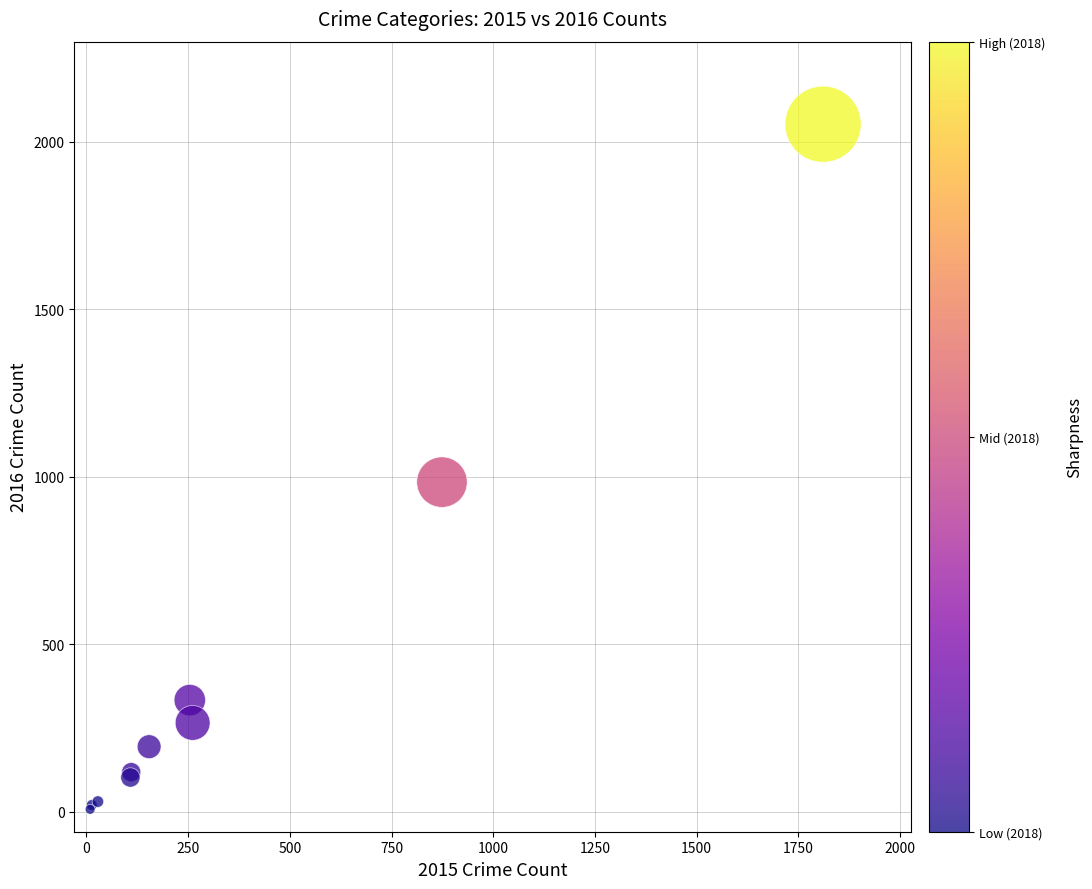

What Y value in the scatter plot is closest to 1030?

984